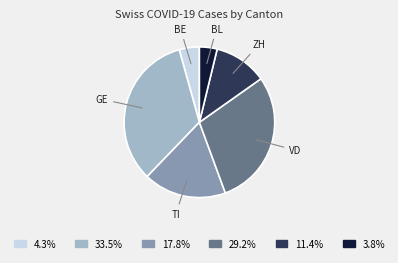

Count the number of slices in the pie.

6